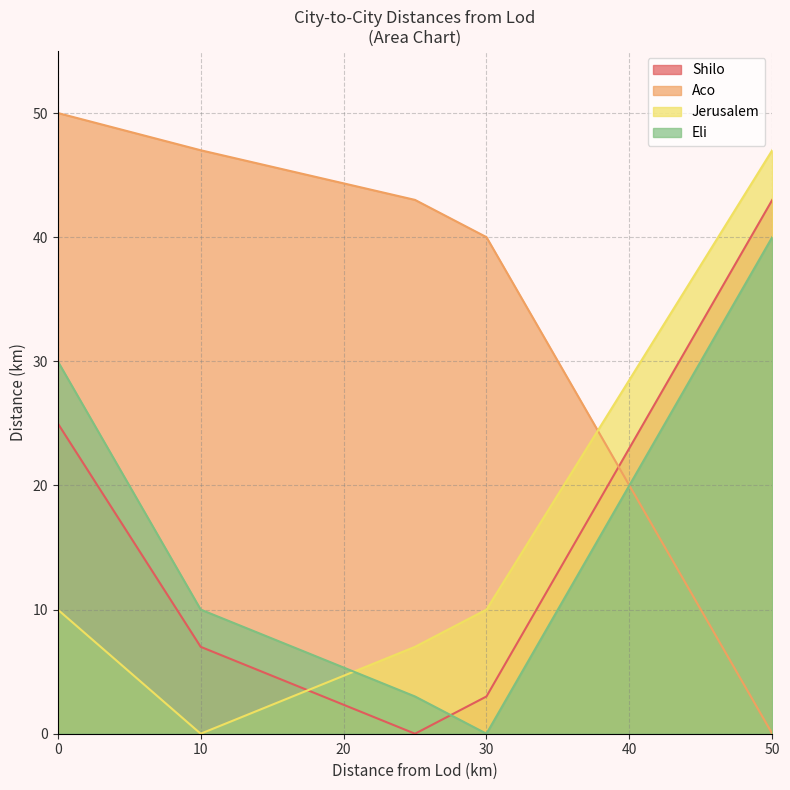

Rank the series at Jerusalem from lowest to highest value.

Jerusalem, Shilo, Eli, Aco